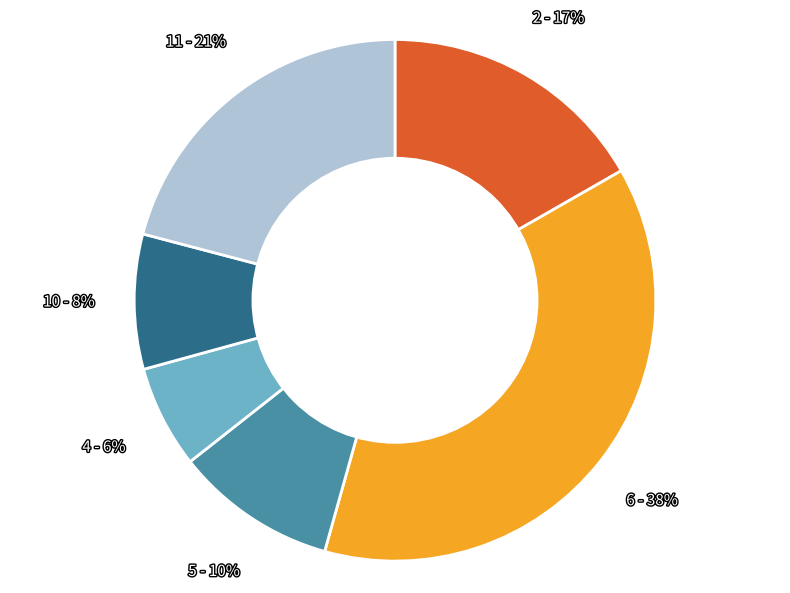

True or false: 6 accounts for 38% of the total.

True